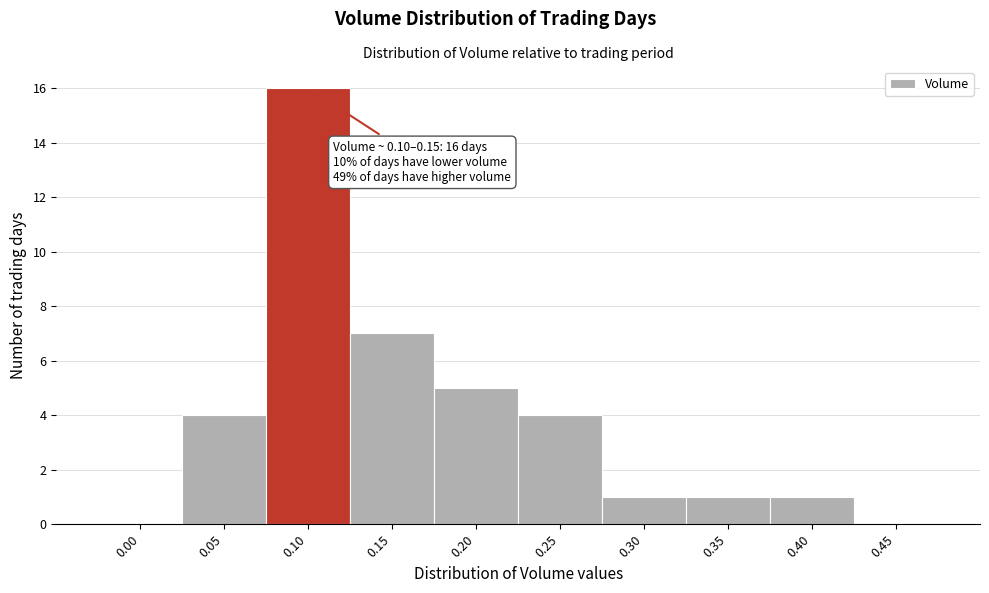

Reading left to right, extract all data points from this chart.

0.00=0	0.05=4	0.10=16	0.15=7	0.20=5	0.25=4	0.30=1	0.35=1	0.40=1	0.45=0